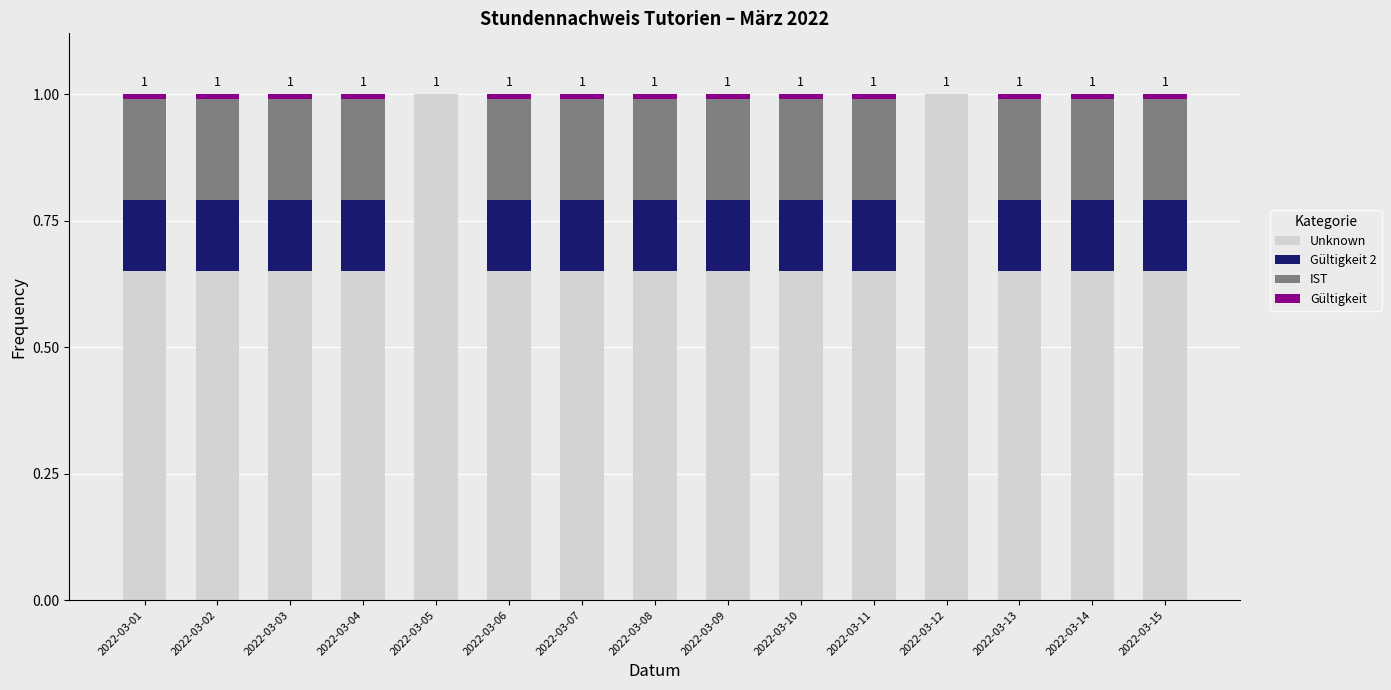

What is the total value across all series at 2022-03-05?

1.0